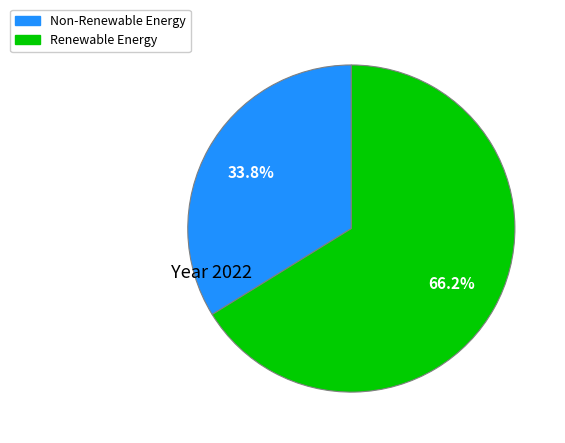

What percentage is NOT represented by Non-Renewable Energy?

66.2%